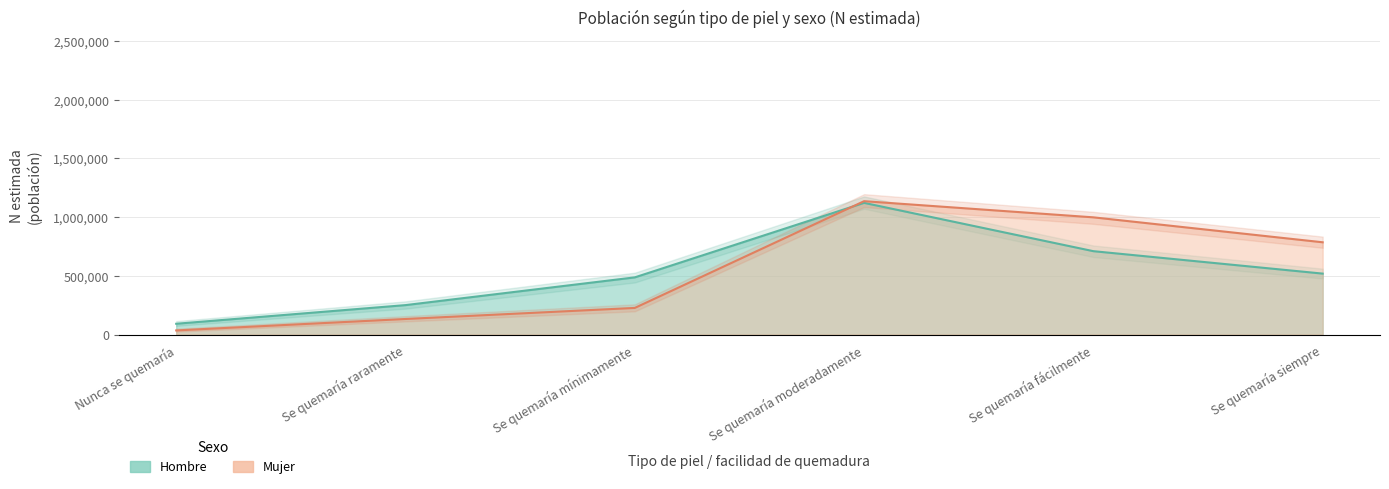

At which label does Mujer N estimada reach its peak?

Se quemaría moderadamente